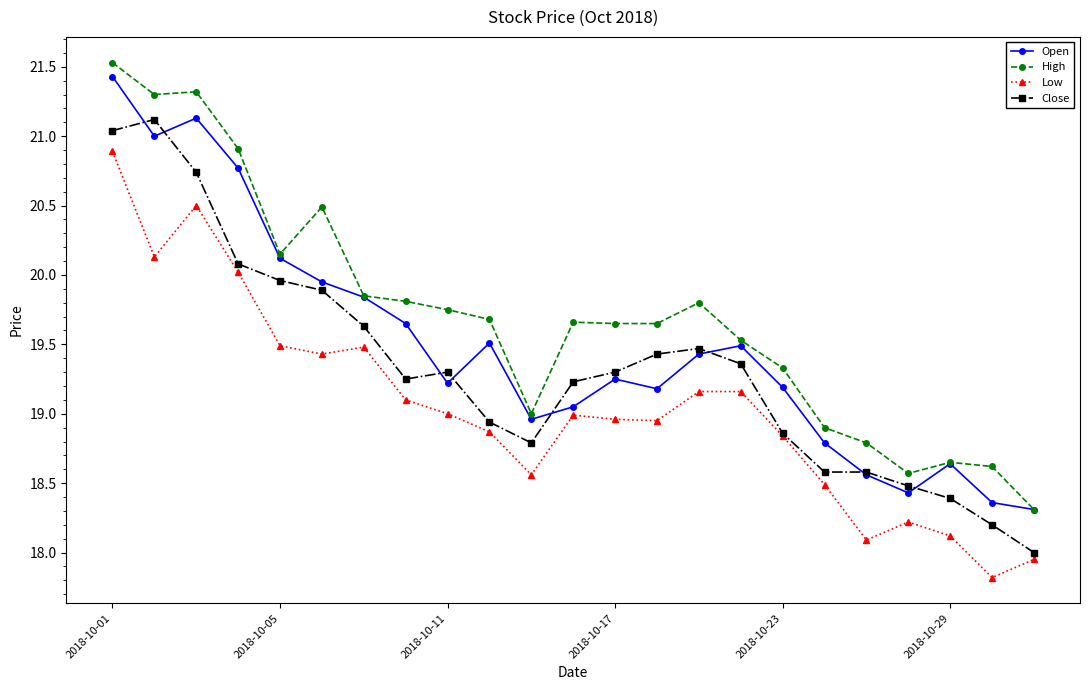

True or false: Close and High intersect in this chart.

False